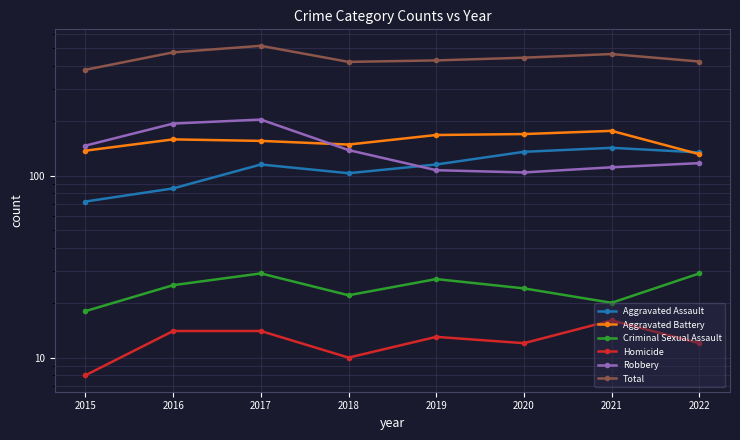

Does the chart display data point markers on the line(s)?

Yes